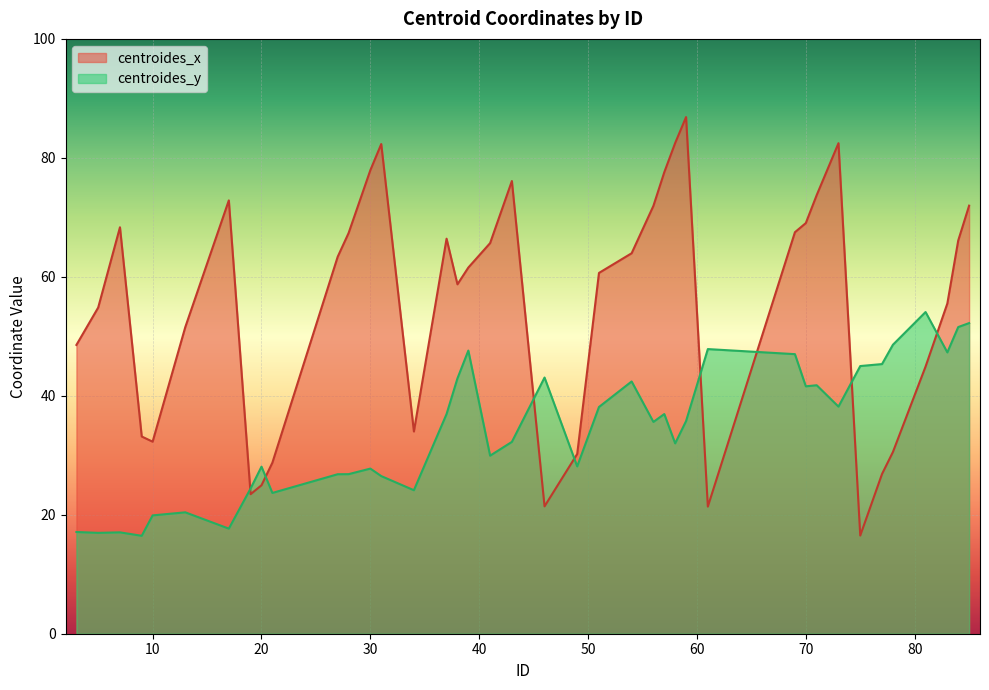

At which label does centroides_x reach its minimum?

75